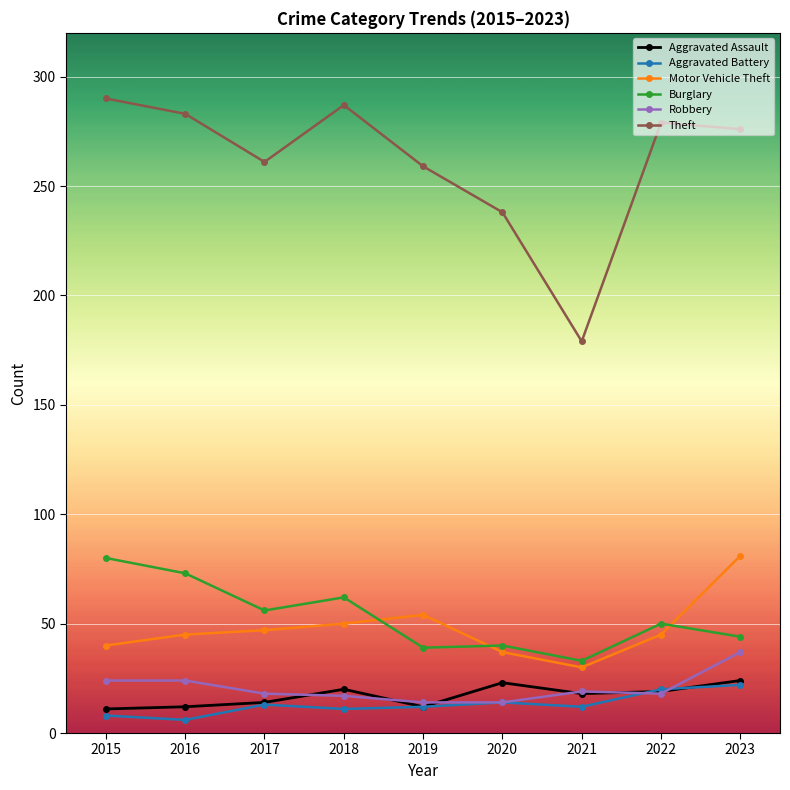

Which series has the widest spread of values?

Theft